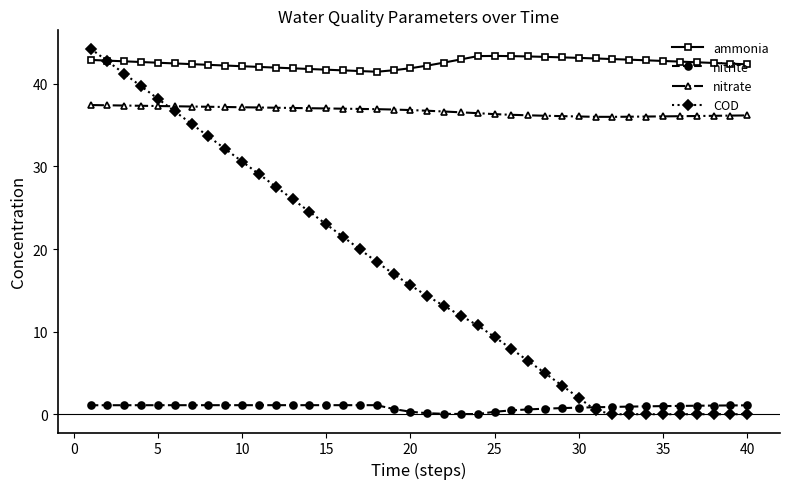

What is the maximum value shown in the chart?

44.3